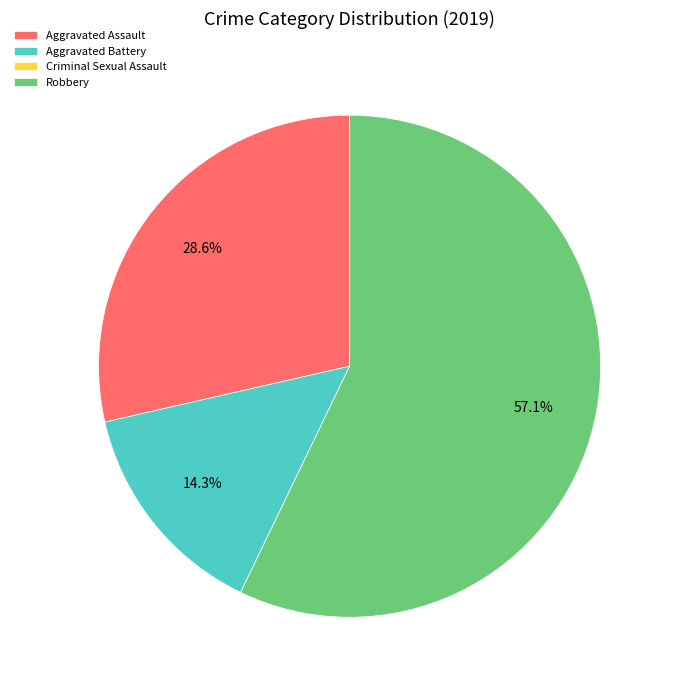

What portion of the pie excludes Aggravated Battery?

85.7%